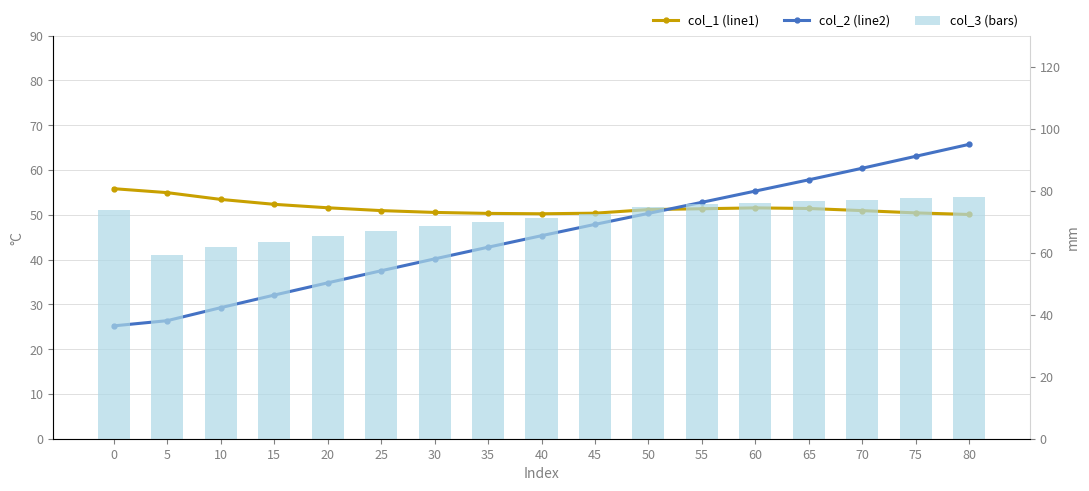

How many data points does each series have?

17